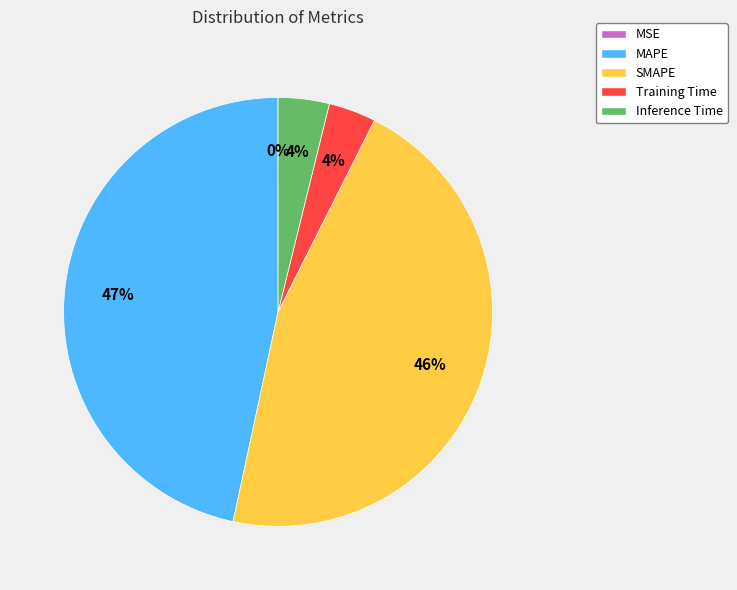

The MAPE slice represents 47% of the pie. True or false?

True